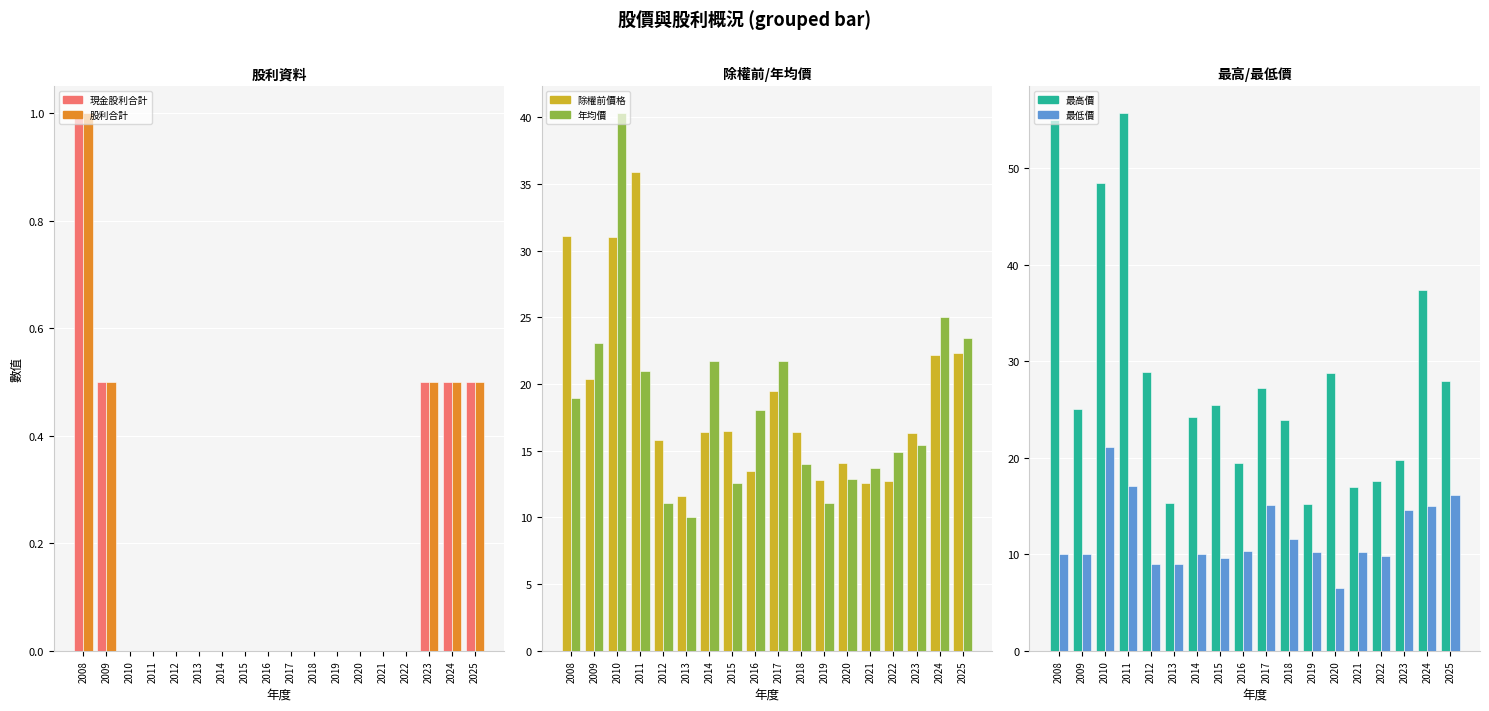

How many distinct data groups are displayed?

6